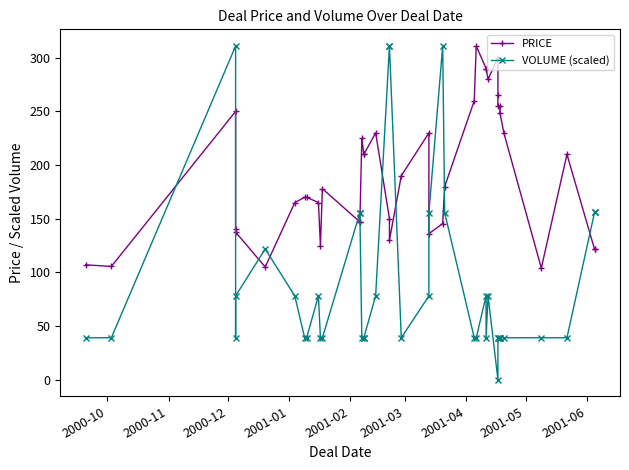

How many intersections are there between VOLUME (scaled) and PRICE?

11